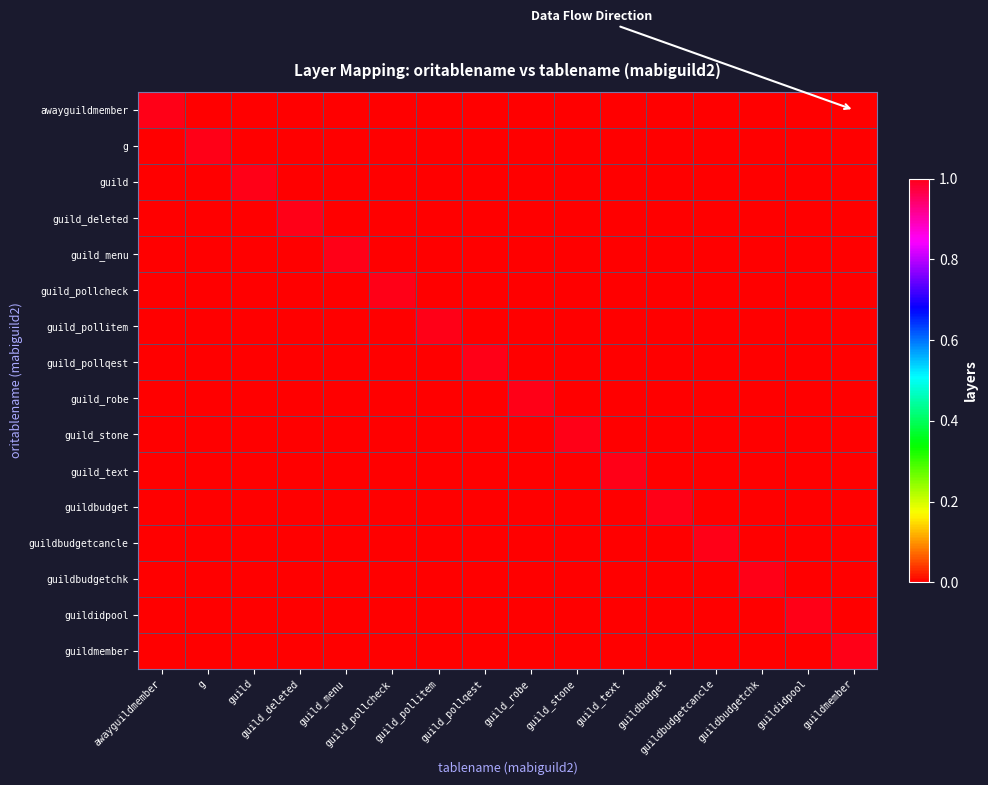

Count the guildbudgetcancle values in the range 0 to 1.

16